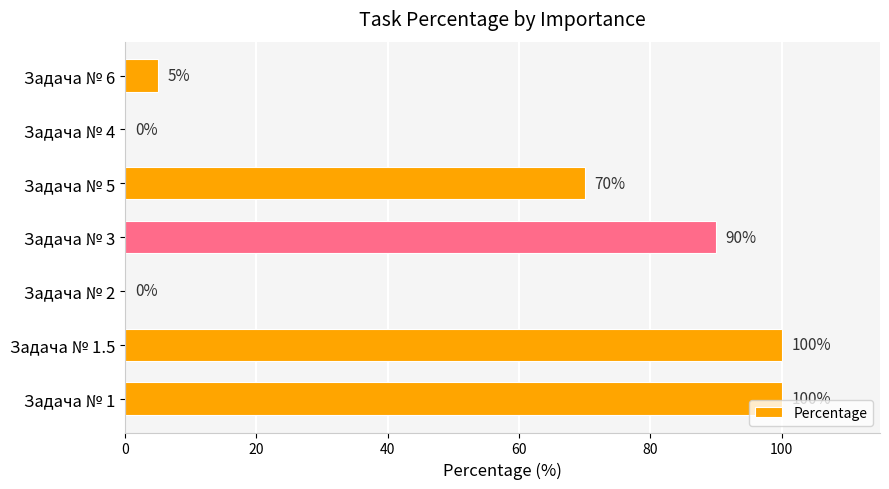

What is the greatest value displayed?

100